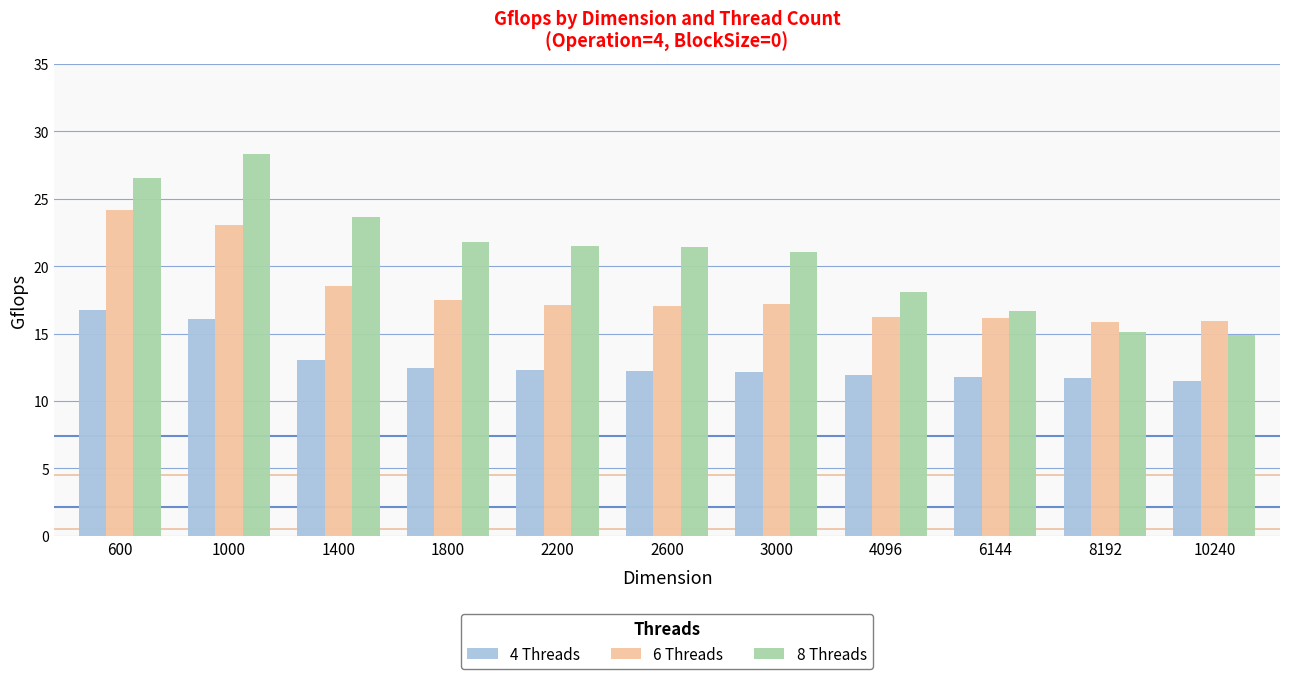

Where does the 4 Threads series first go above 12?

600